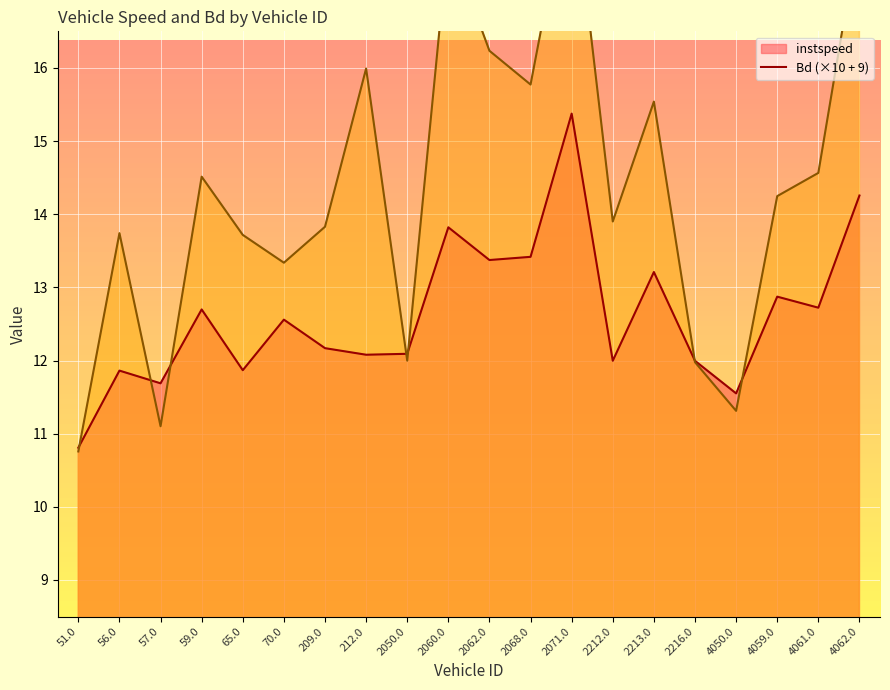

What is the minimum value for instspeed?

10.8